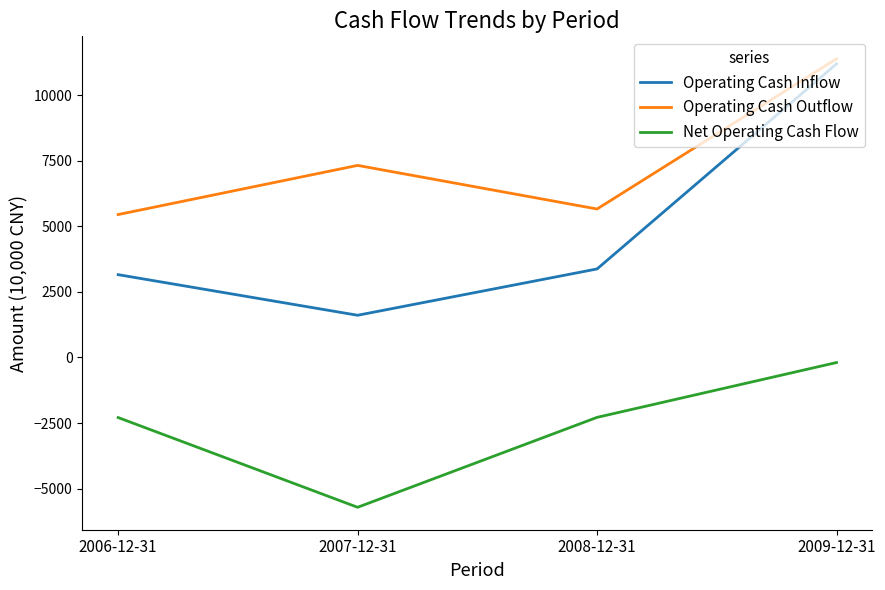

What is the difference between the maximum and minimum values in the Operating Cash Outflow series?

5939